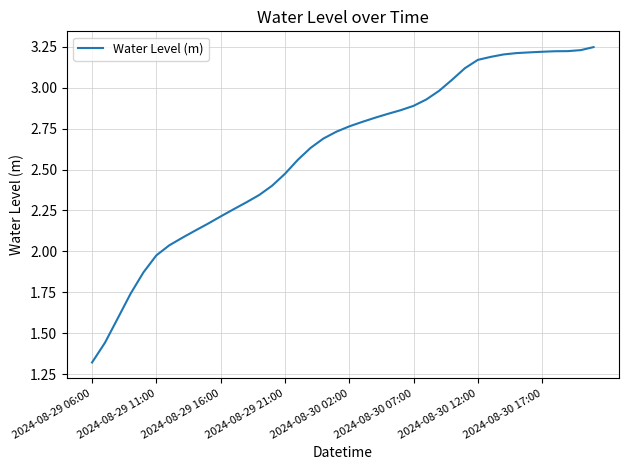

What is the minimum value shown in the chart?

1.3